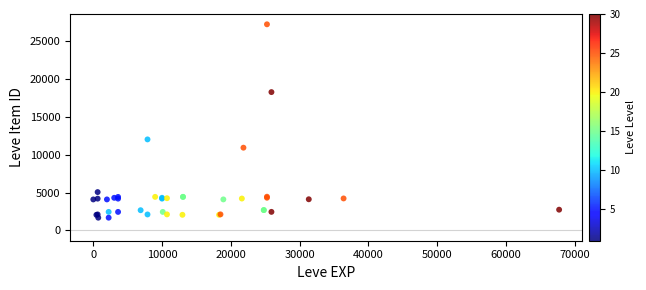

What Y value in the scatter plot is closest to 14448?

12018